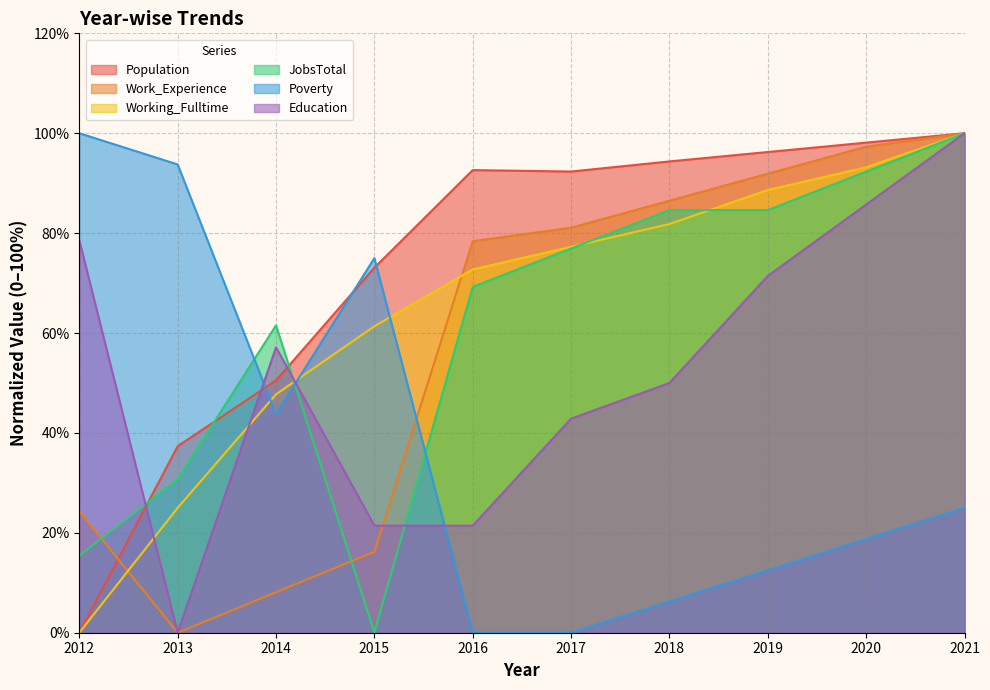

Where do Education and Work_Experience first cross each other?

2015 and 2016